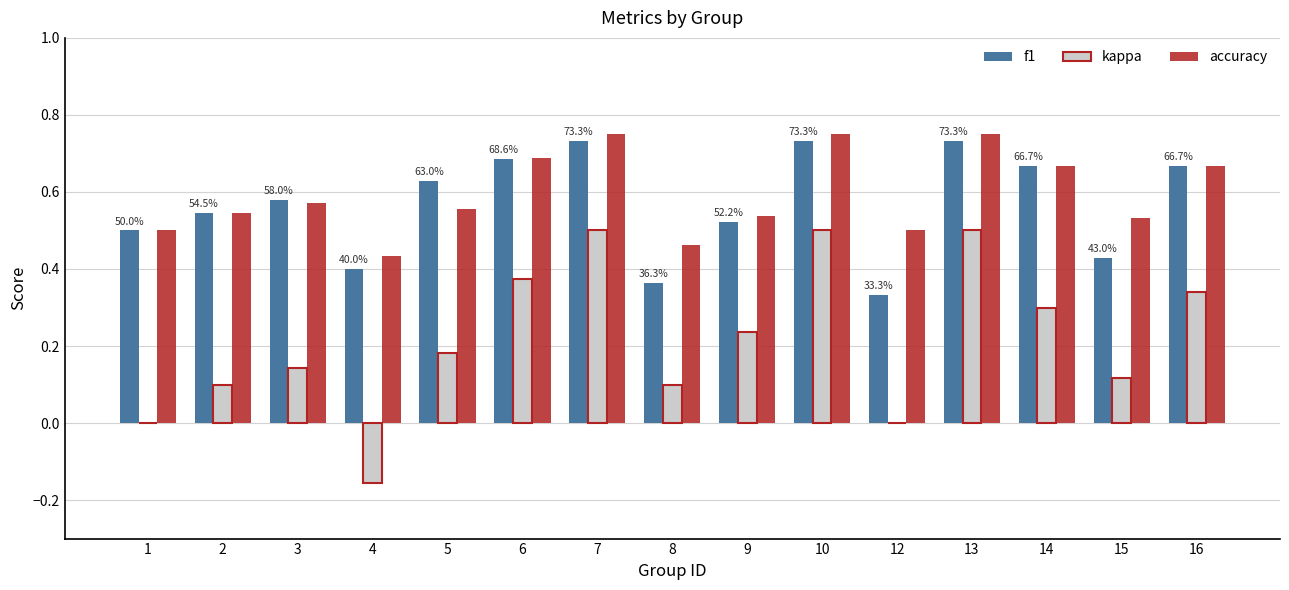

What is the sum of all accuracy values?

8.9